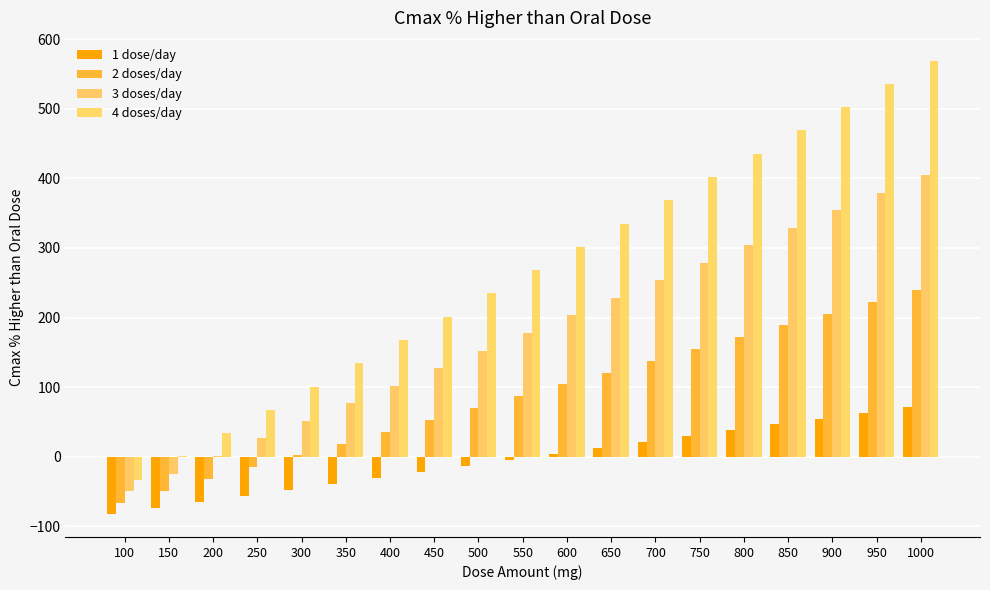

How many groups of bars are there?

19